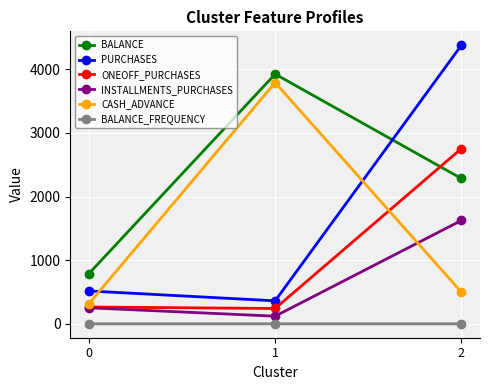

Rank the series by their maximum value, from lowest to highest.

BALANCE_FREQUENCY, INSTALLMENTS_PURCHASES, ONEOFF_PURCHASES, CASH_ADVANCE, BALANCE, PURCHASES